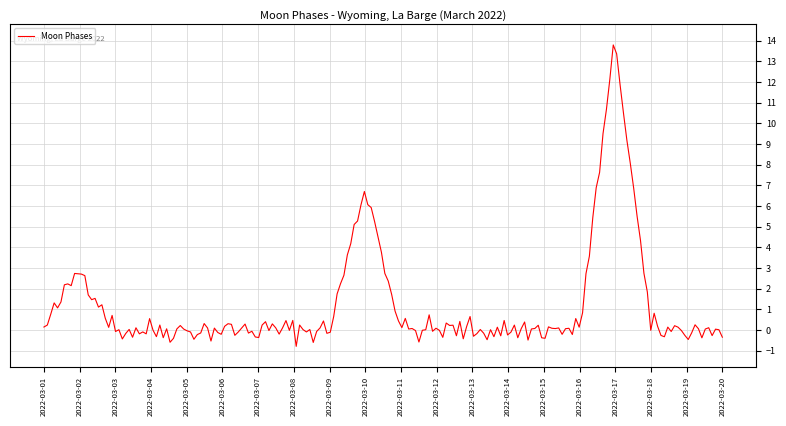

Count the number of data series in this chart.

1